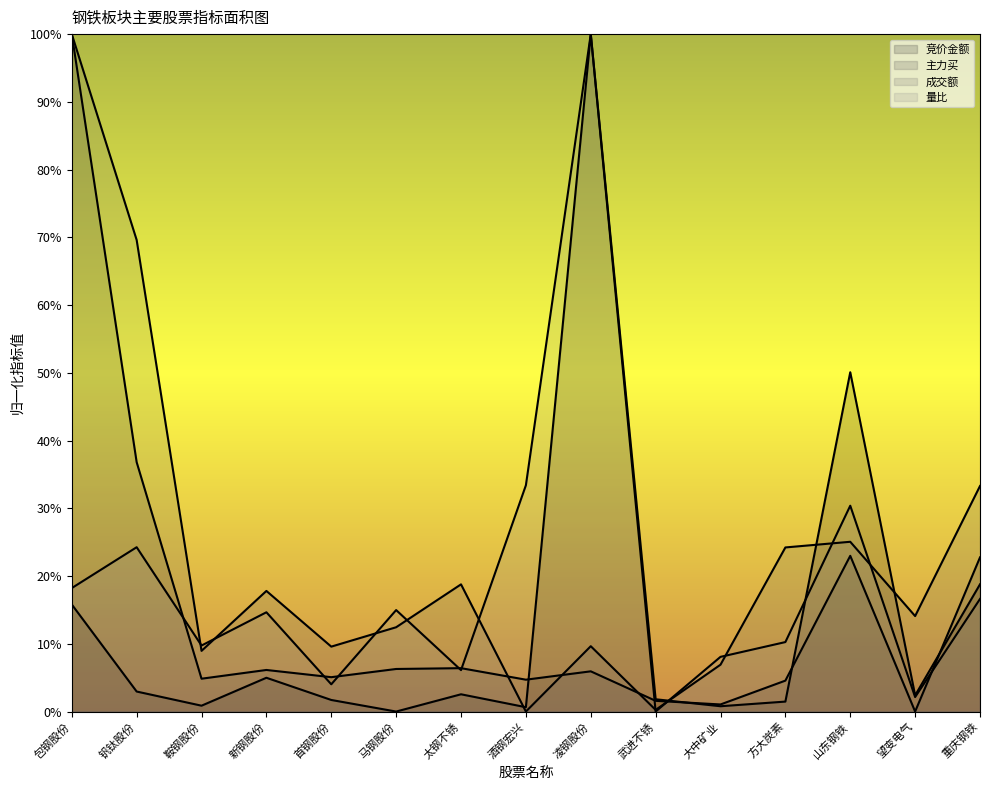

Reading left to right, transcribe all the data shown in this chart.

竞价金额: 包钢股份=0.2	钒钛股份=0.0	鞍钢股份=0.0	新钢股份=0.0	首钢股份=0.0	马钢股份=0.0	太钢不锈=0.0	酒钢宏兴=0.0	凌钢股份=1.0	武进不锈=0.0	大中矿业=0.0	方大炭素=0.0	山东钢铁=0.5	望变电气=0.0	重庆钢铁=0.2
主力买: 包钢股份=1.0	钒钛股份=0.4	鞍钢股份=0.0	新钢股份=0.1	首钢股份=0.1	马钢股份=0.1	太钢不锈=0.1	酒钢宏兴=0.0	凌钢股份=0.1	武进不锈=0.0	大中矿业=0.0	方大炭素=0.0	山东钢铁=0.2	望变电气=0.0	重庆钢铁=0.2
成交额: 包钢股份=1.0	钒钛股份=0.7	鞍钢股份=0.1	新钢股份=0.2	首钢股份=0.1	马钢股份=0.1	太钢不锈=0.2	酒钢宏兴=0.0	凌钢股份=0.1	武进不锈=0.0	大中矿业=0.1	方大炭素=0.2	山东钢铁=0.3	望变电气=0.1	重庆钢铁=0.3
量比: 包钢股份=0.2	钒钛股份=0.2	鞍钢股份=0.1	新钢股份=0.1	首钢股份=0.0	马钢股份=0.1	太钢不锈=0.1	酒钢宏兴=0.3	凌钢股份=1.0	武进不锈=0.0	大中矿业=0.1	方大炭素=0.1	山东钢铁=0.3	望变电气=0.0	重庆钢铁=0.2